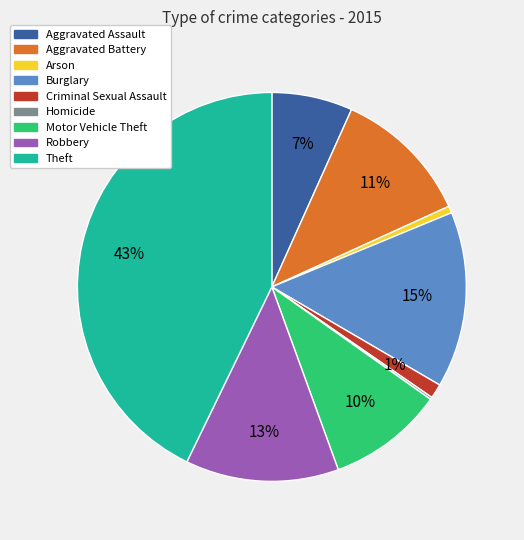

Combined, do Burglary and Motor Vehicle Theft account for over 50%?

No